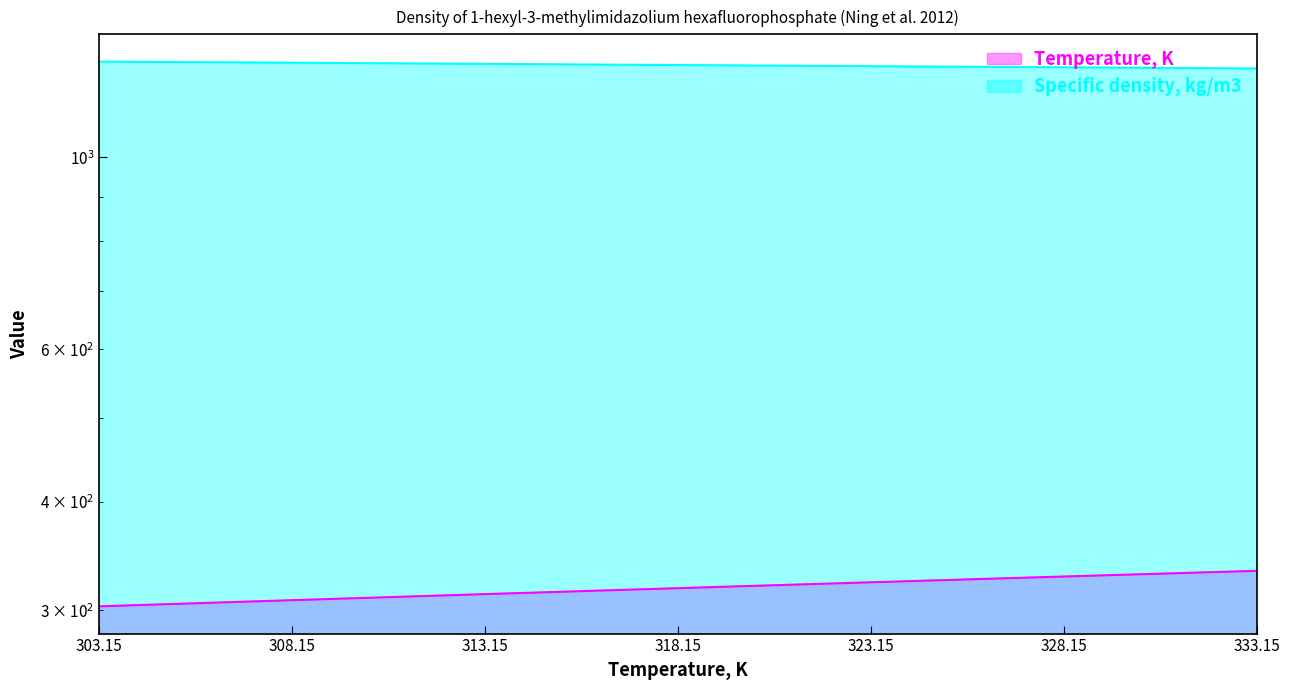

Reading left to right, what are all the values shown in this chart?

Temperature, K: 303.15=303.1	308.15=308.1	313.15=313.1	318.15=318.1	323.15=323.1	328.15=328.1	333.15=333.1
Specific density, kg/m3: 303.15=1289.5	308.15=1285.5	313.15=1281.5	318.15=1277.6	323.15=1273.7	328.15=1269.9	333.15=1266.0